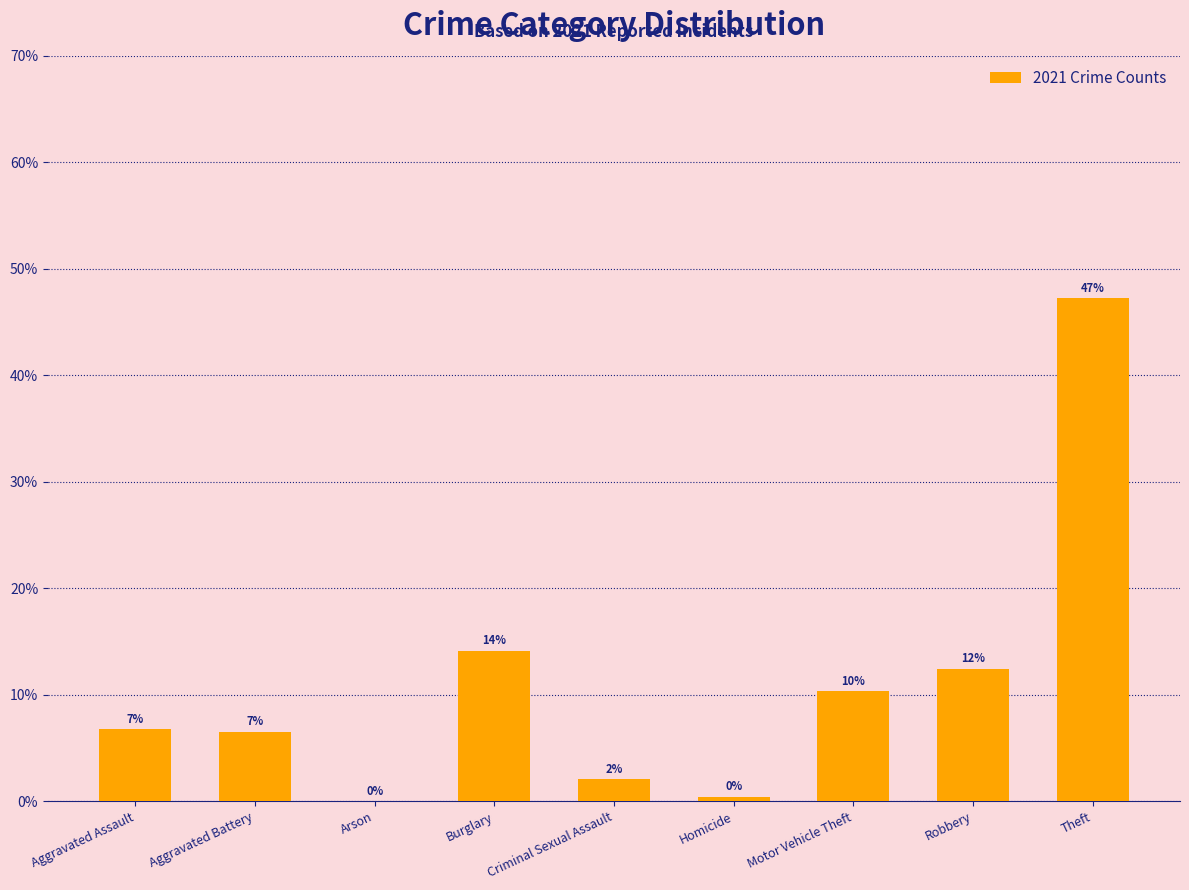

Are the bars horizontal?

No